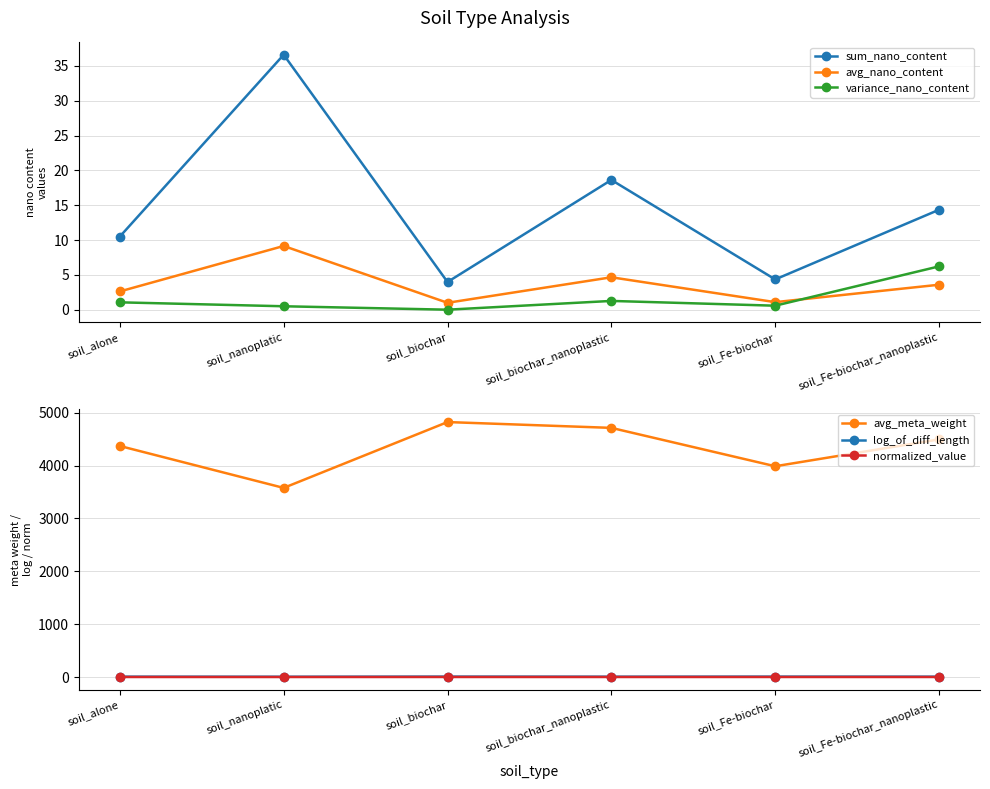

In avg_nano_content, how many points are higher than both neighbors (excluding endpoints)?

2